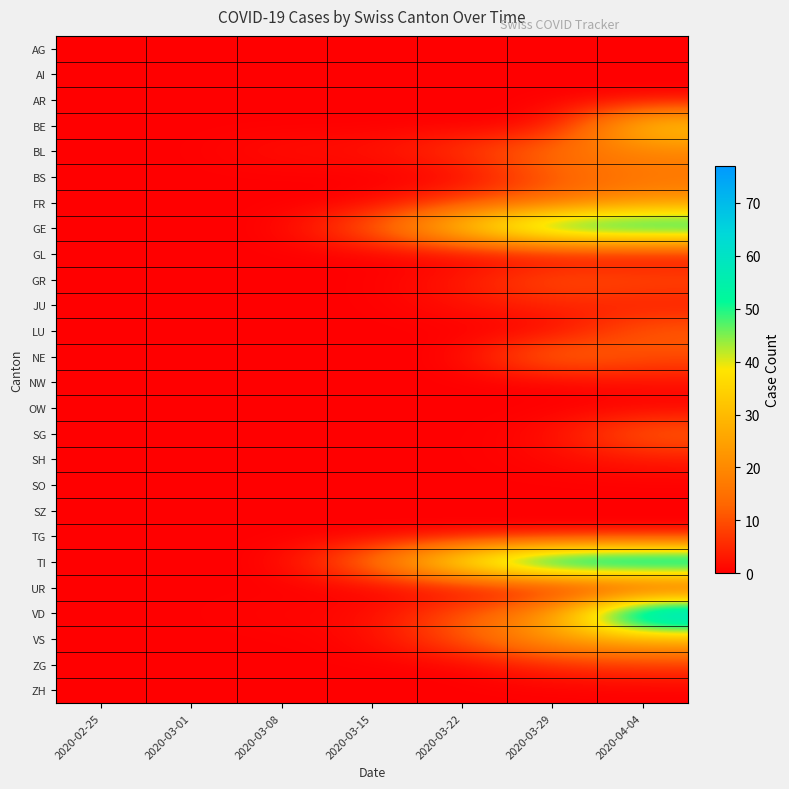

What is the difference between the highest and lowest values at 2020-03-15?

16